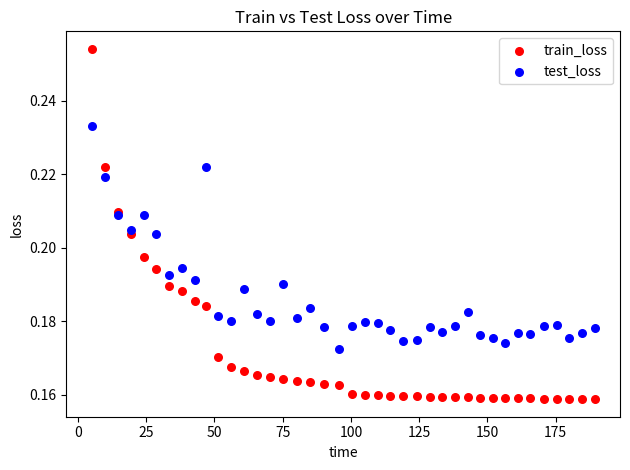

Which series reaches the maximum Y coordinate?

train_loss